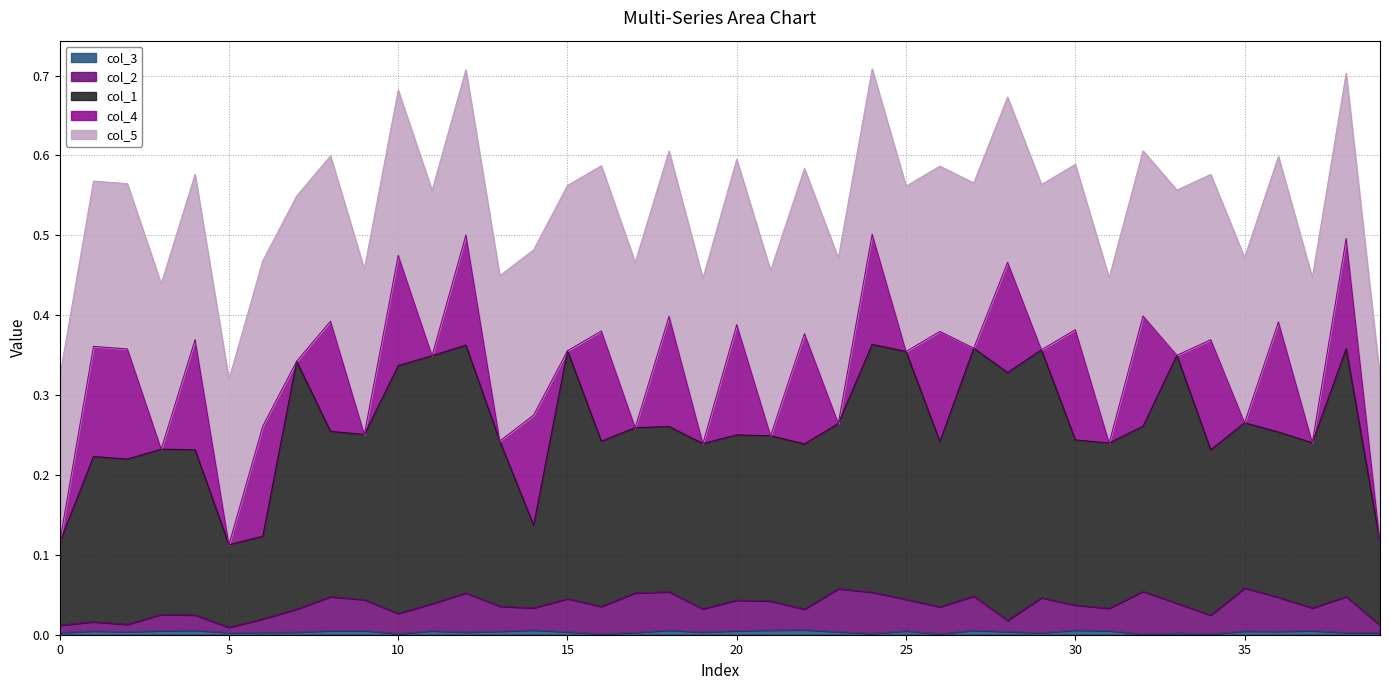

True or false: col_1 has a value of 0.3 at 33.

True